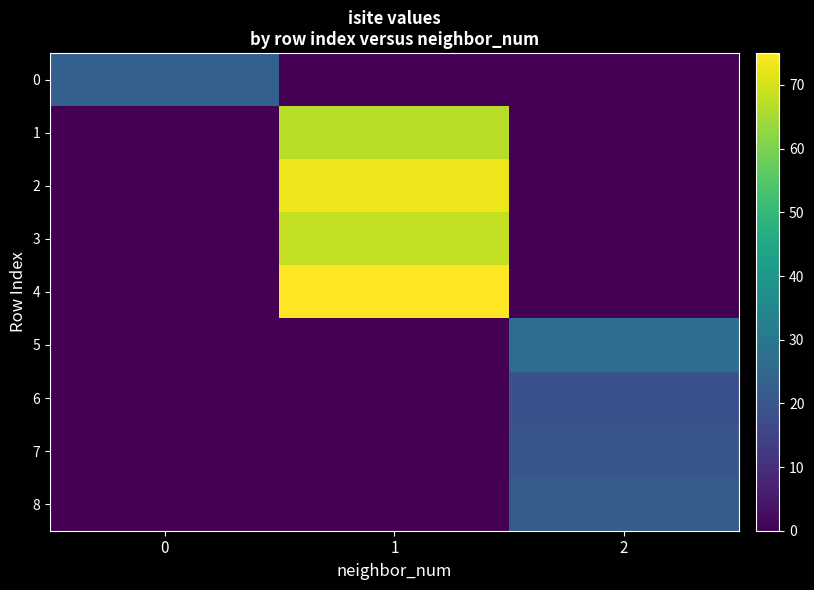

Count the number of categories in the chart.

3